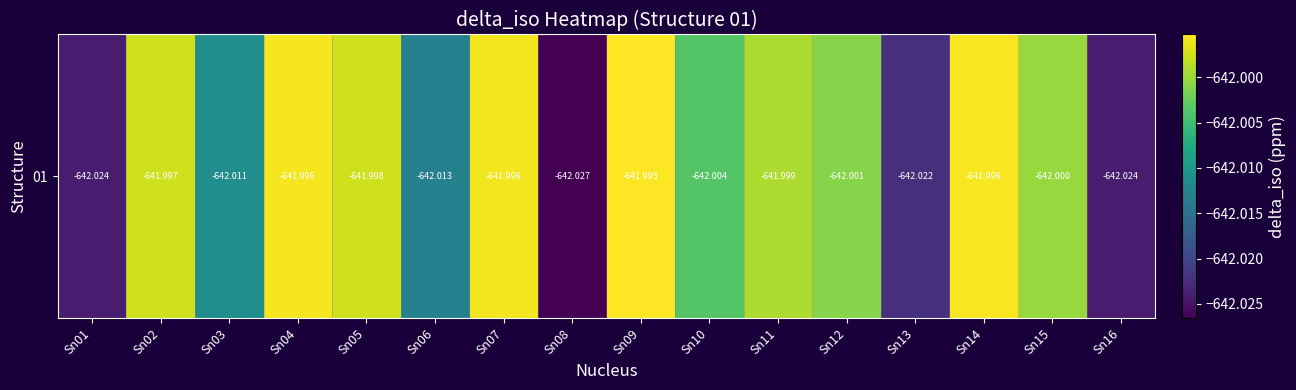

Read the value at Sn15.

-642.0